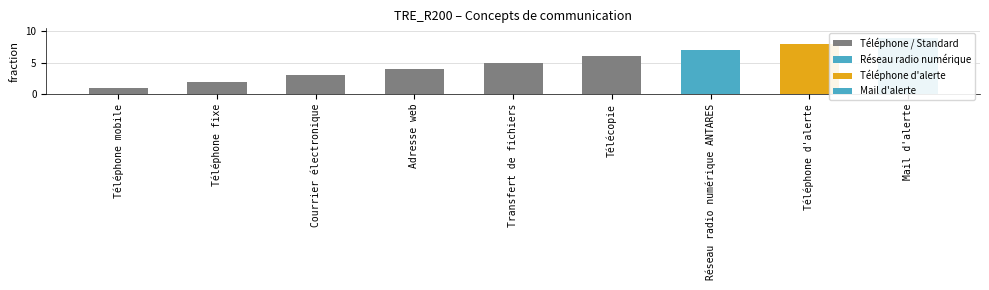

The value at Adresse web is 4. True or false?

True